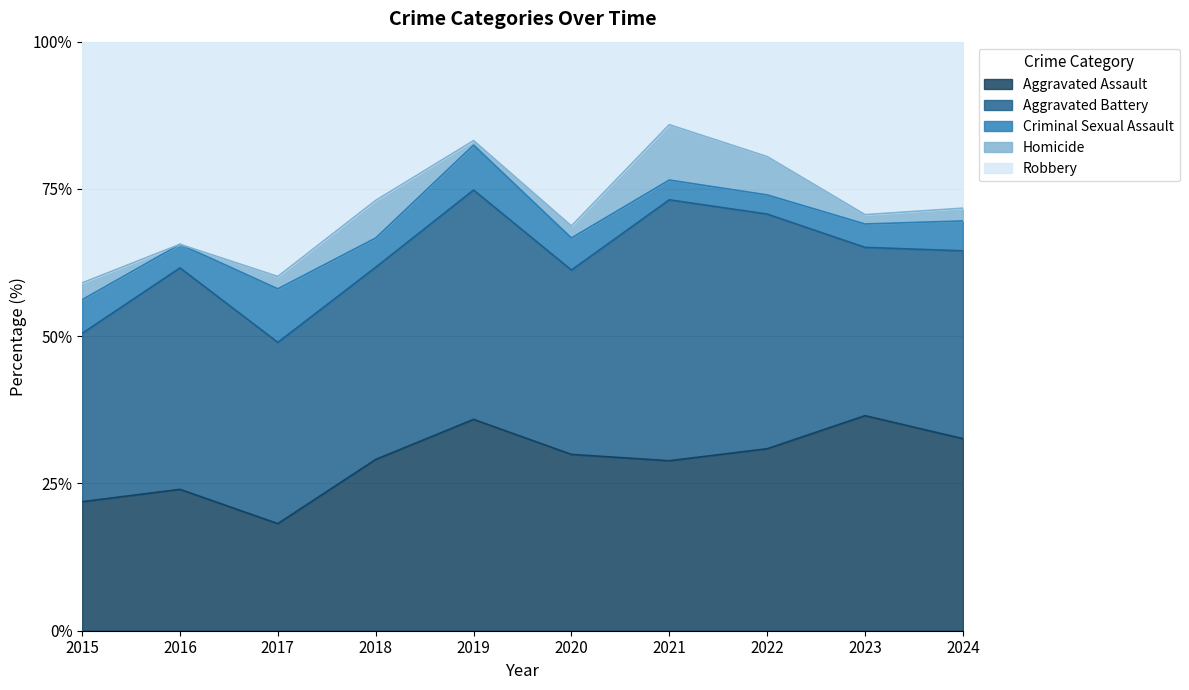

True or false: Robbery and Homicide cross at least once.

False